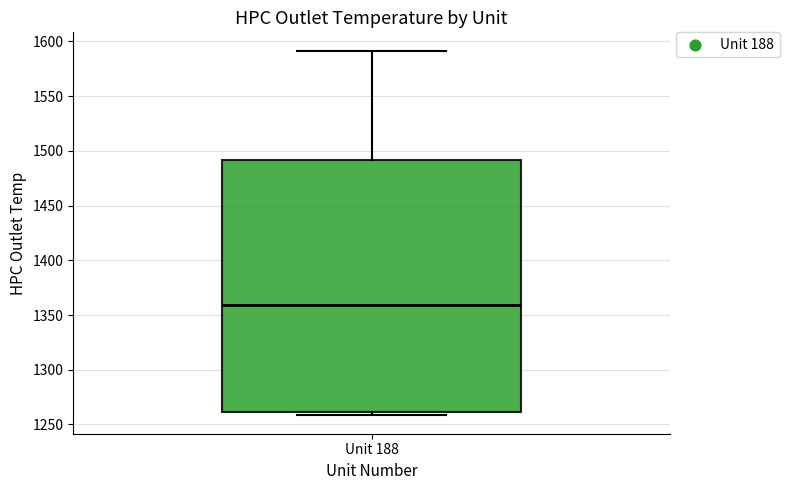

Where is the lower edge of the box for Unit 188 on the y-axis? The values are not printed on the chart, so give them approximately, as read against the axis.

1260